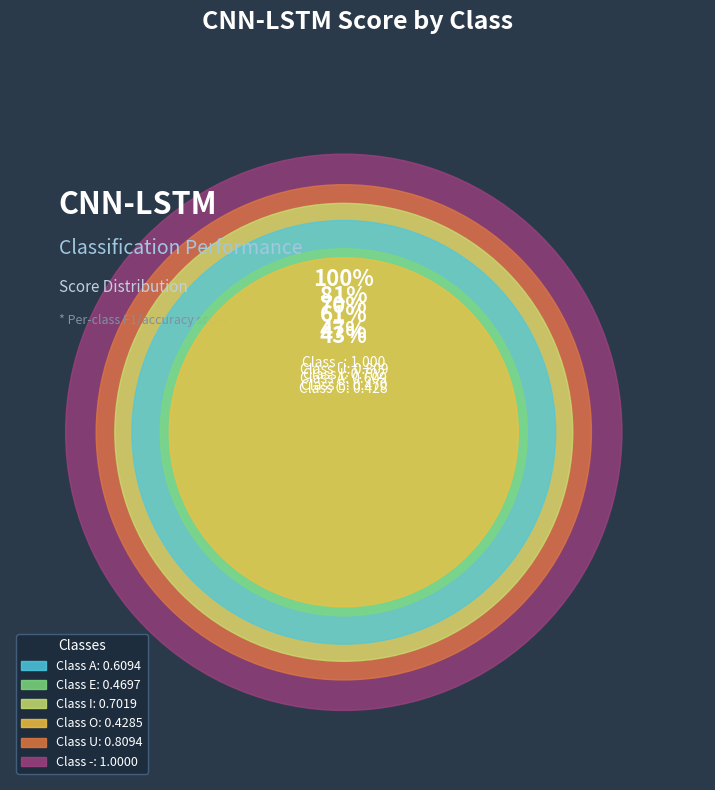

Combined, do - and U account for over 50%?

No